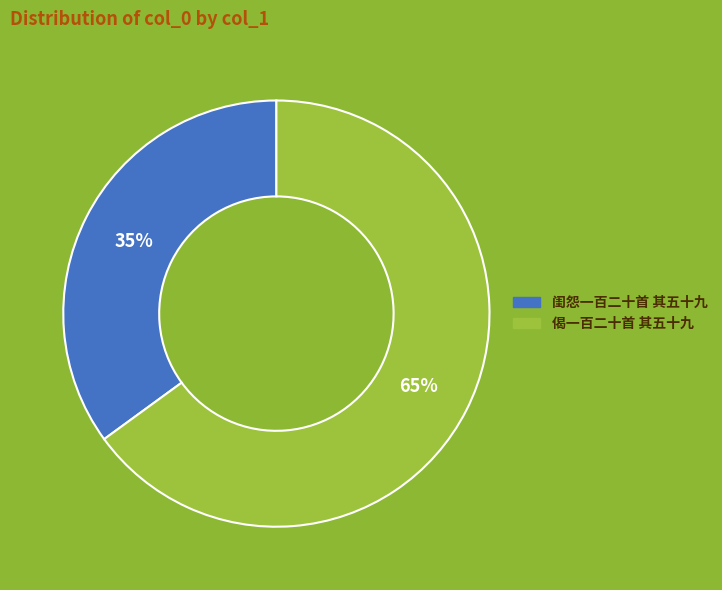

Is the sum of 偈一百二十首 其五十九 and 闺怨一百二十首 其五十九 greater than half?

Yes